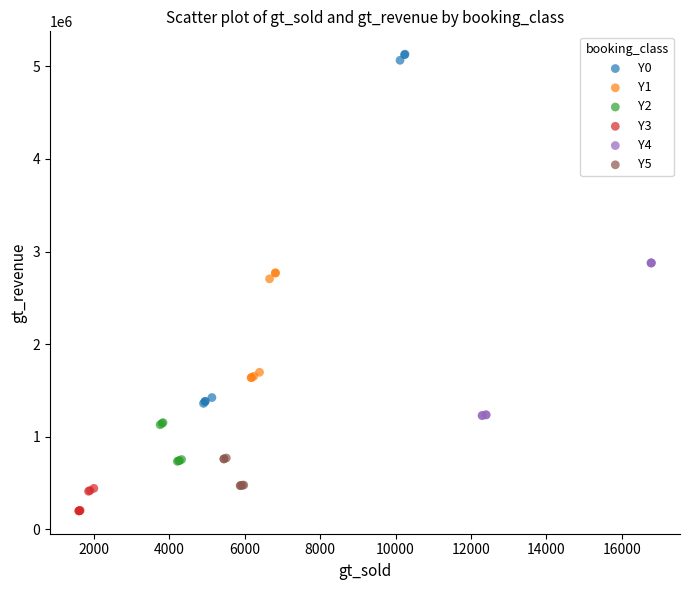

Which series contains the highest Y value?

Y0